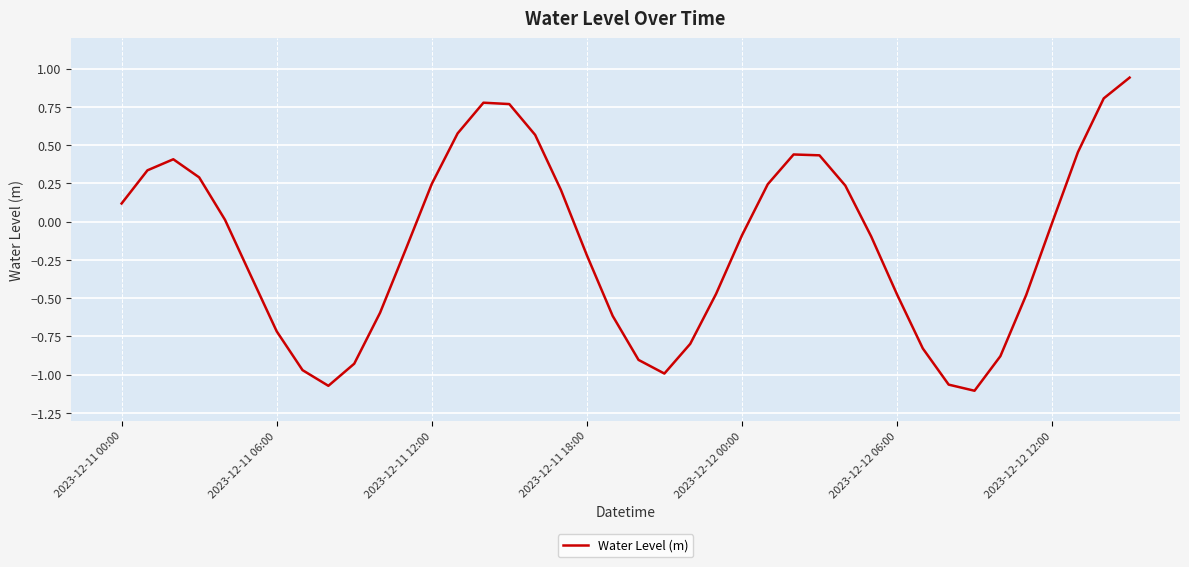

What is the difference between the maximum and minimum values?

2.0